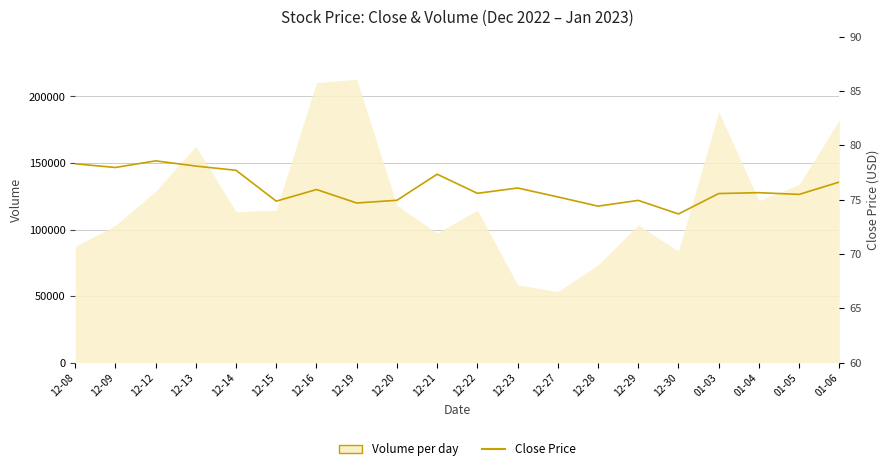

Approximately how many times larger is the value at 12-08 compared to 12-30?

1.1